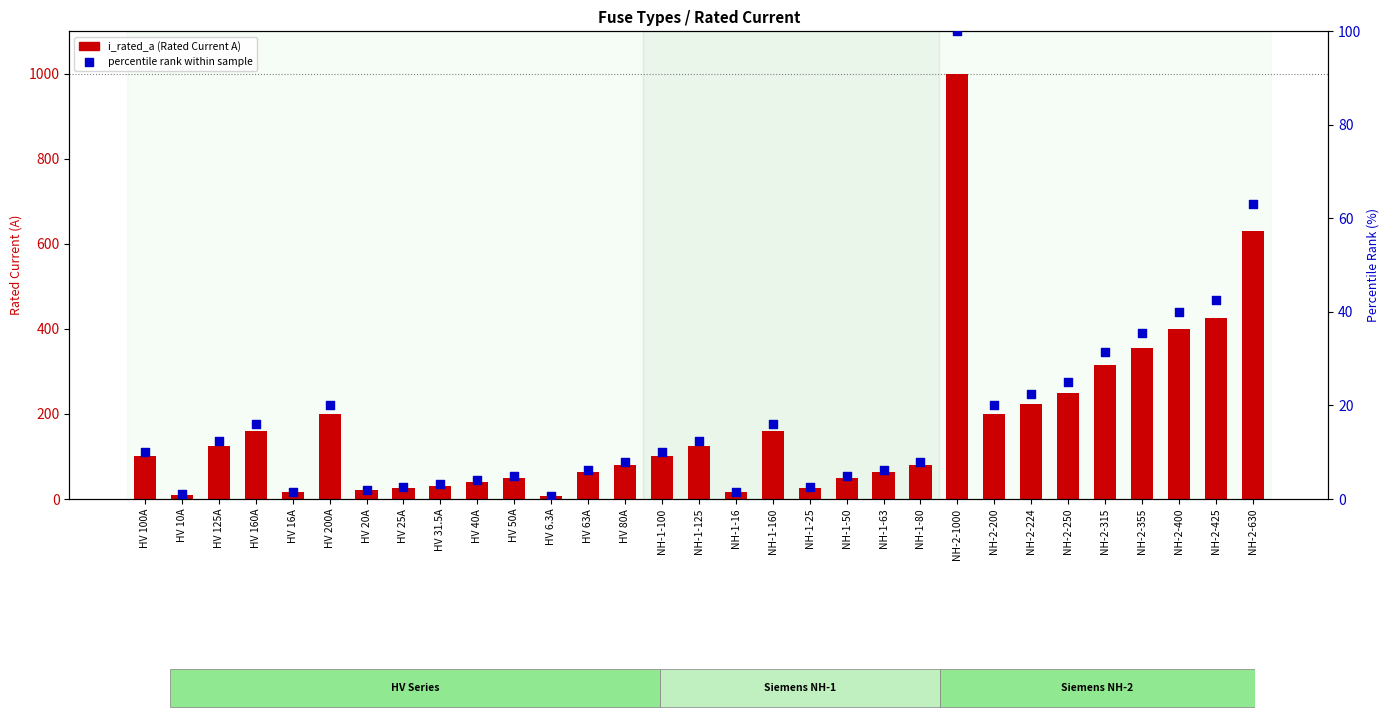

What is the total value across all series at HV 63A?

69.3